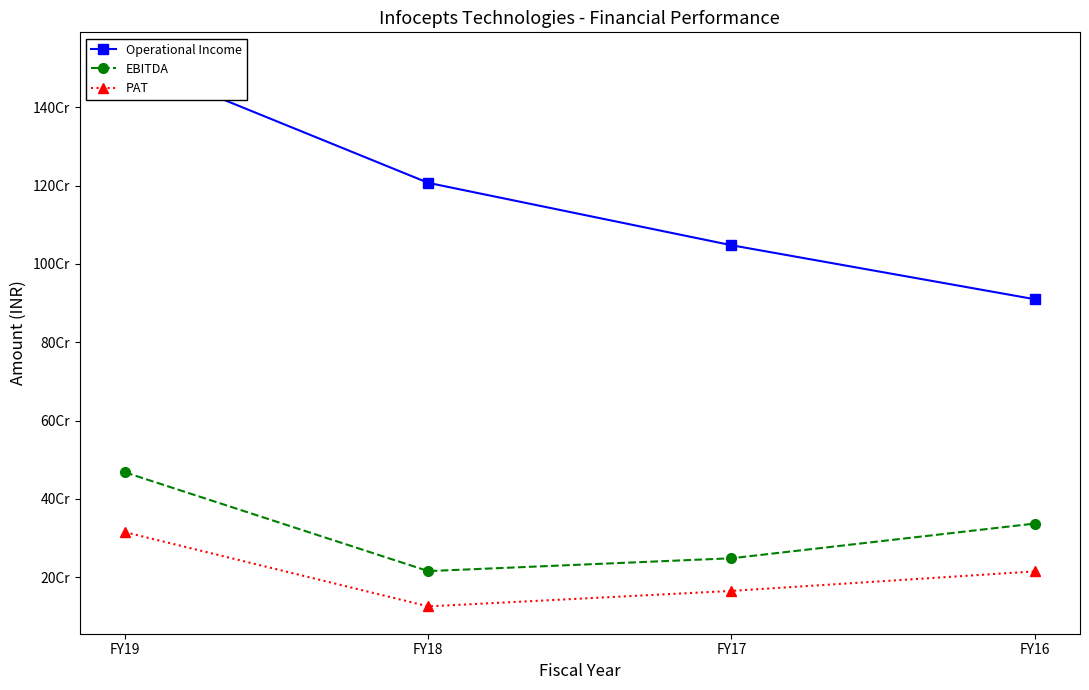

What is the value of the PAT point at the 2nd from the left?

125843000